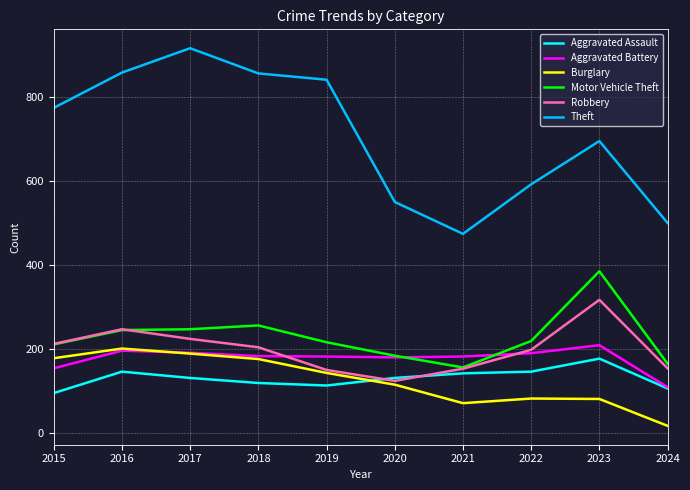

How many lines are shown in the chart?

6